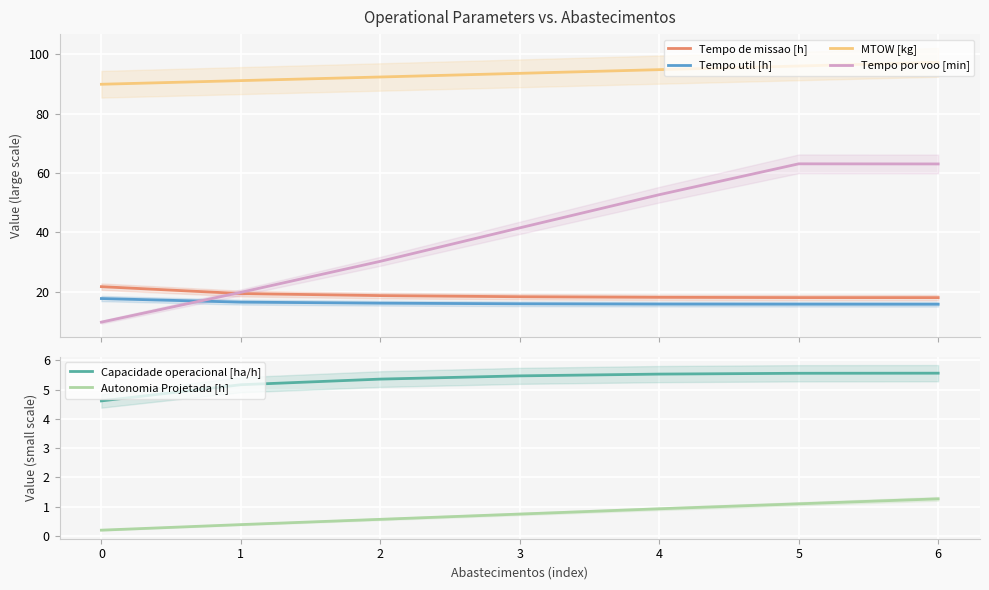

What is the highest value of the Tempo util [h] series?

17.7